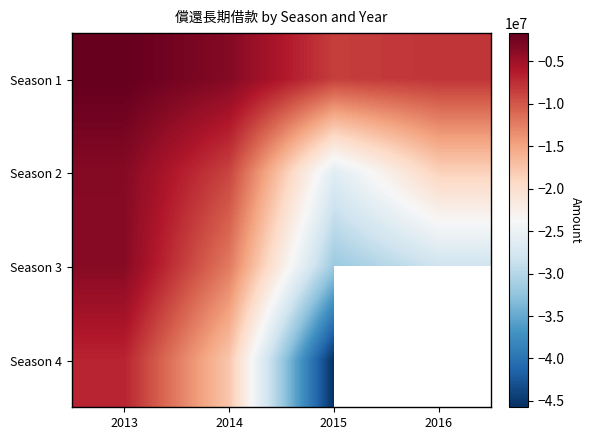

Read the Season 1 value at 2015.

-8460699.0